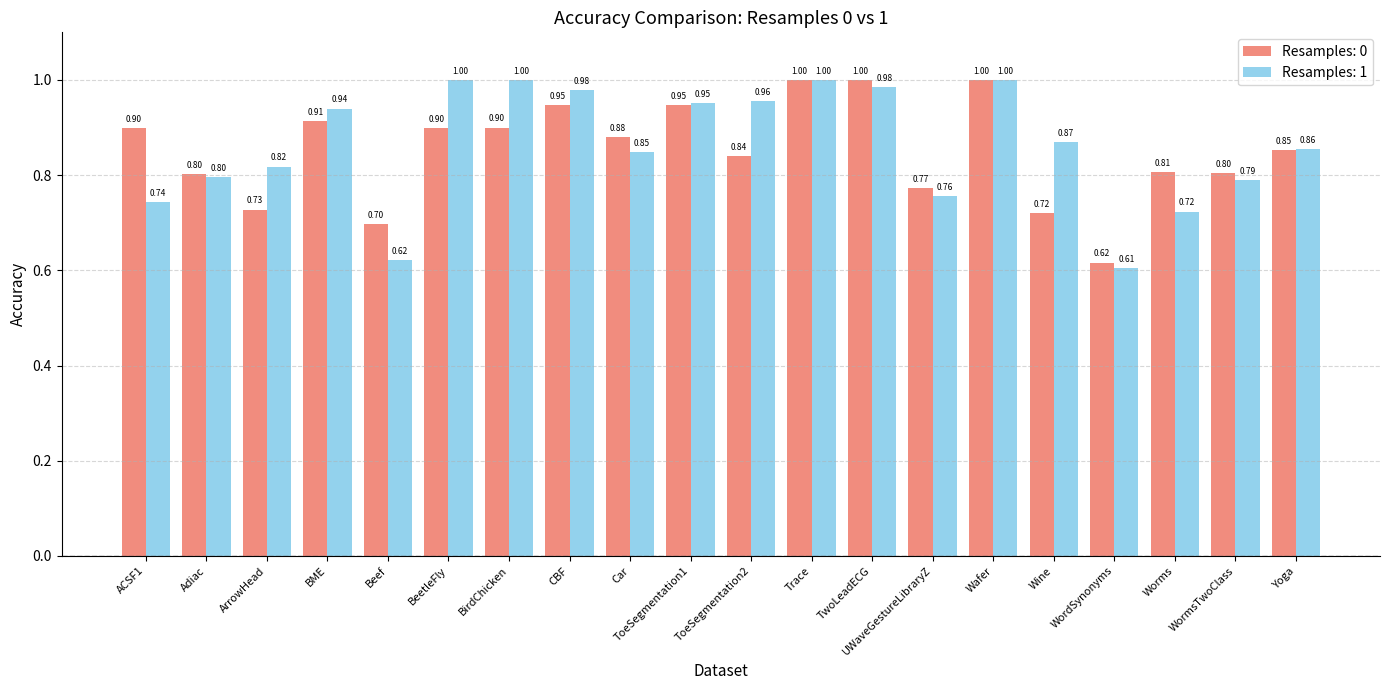

Does the chart contain stacked bars?

No